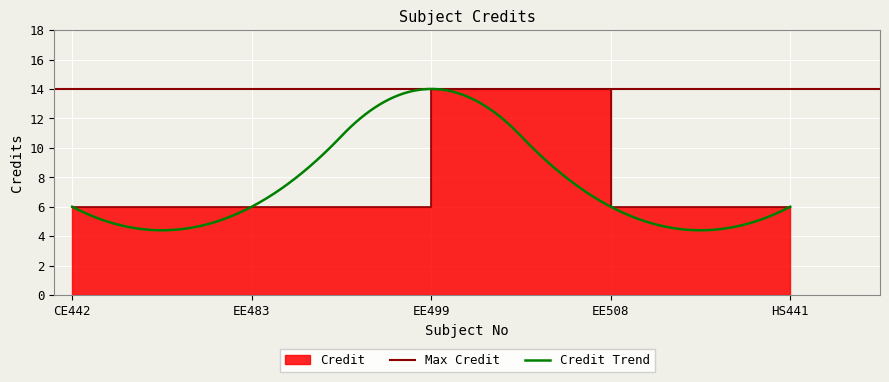

At which label is the value closest to 10?

CE442